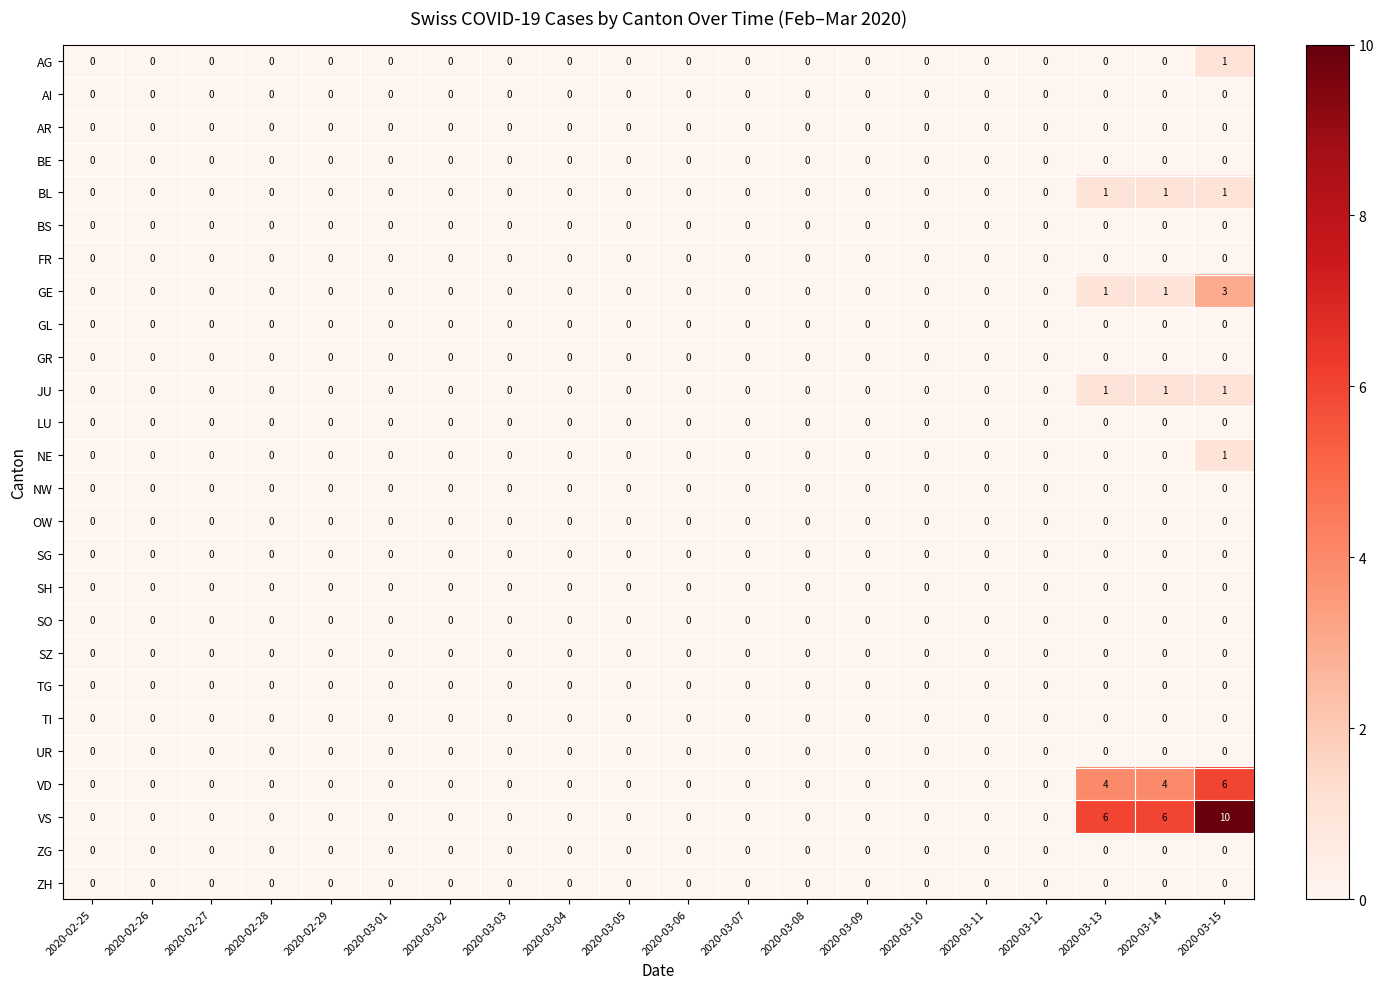

What is the difference between the highest and lowest values at 2020-03-15?

10